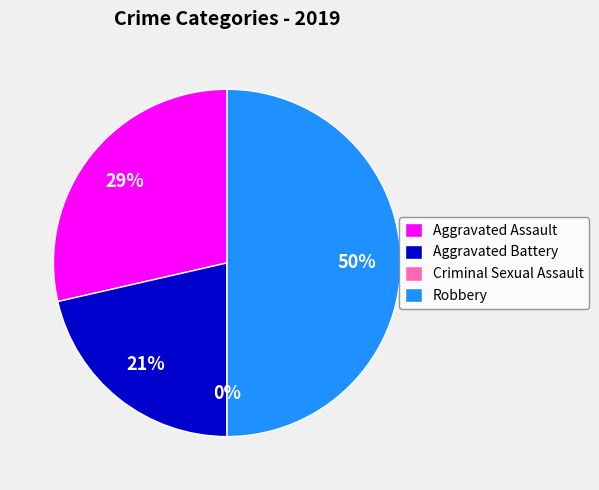

Rank the categories by value from highest to lowest.

Robbery, Aggravated Assault, Aggravated Battery, Criminal Sexual Assault